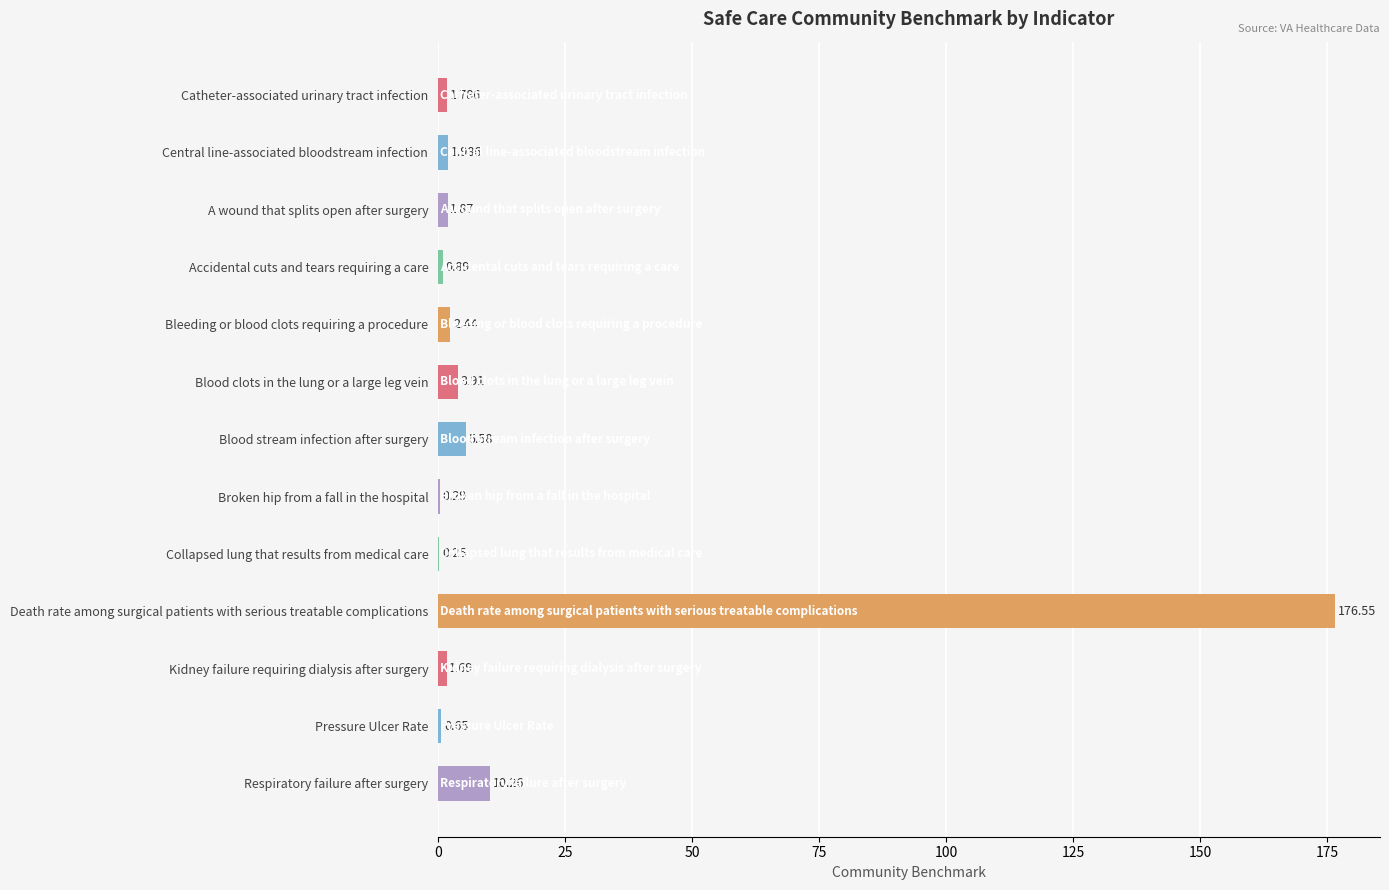

Where is the data nearest to the value 88?

Respiratory failure after surgery